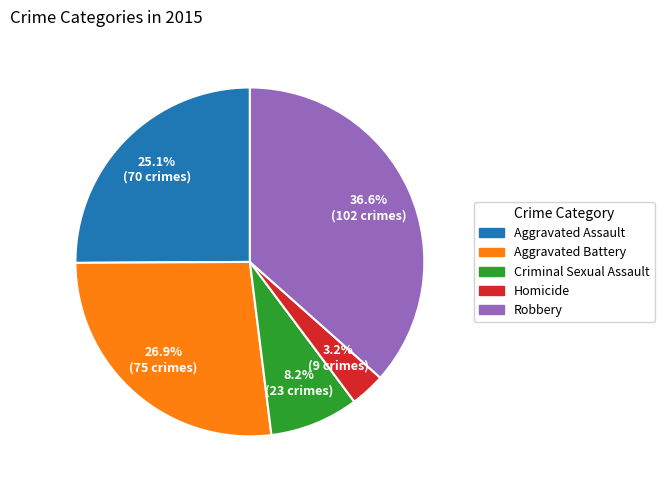

What is the total percentage of Aggravated Assault and Homicide?

28.3%